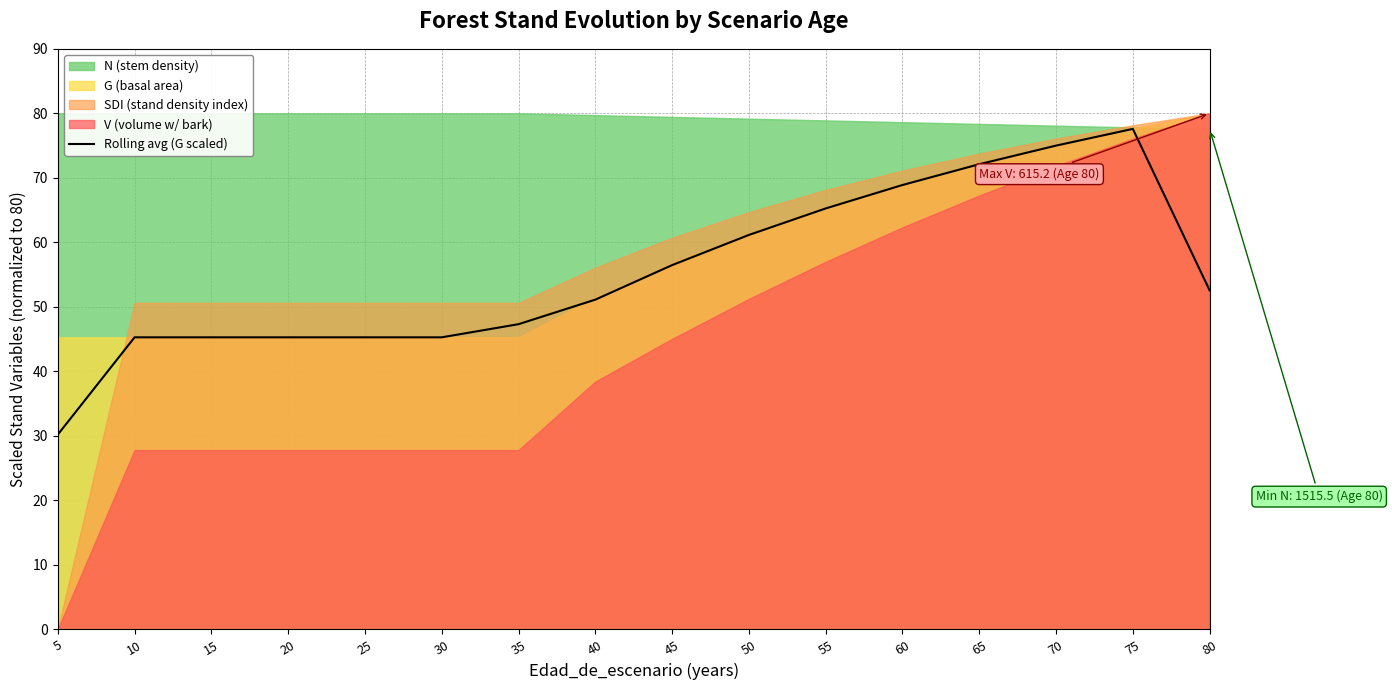

At which label does Rolling avg (G scaled) reach its peak?

75